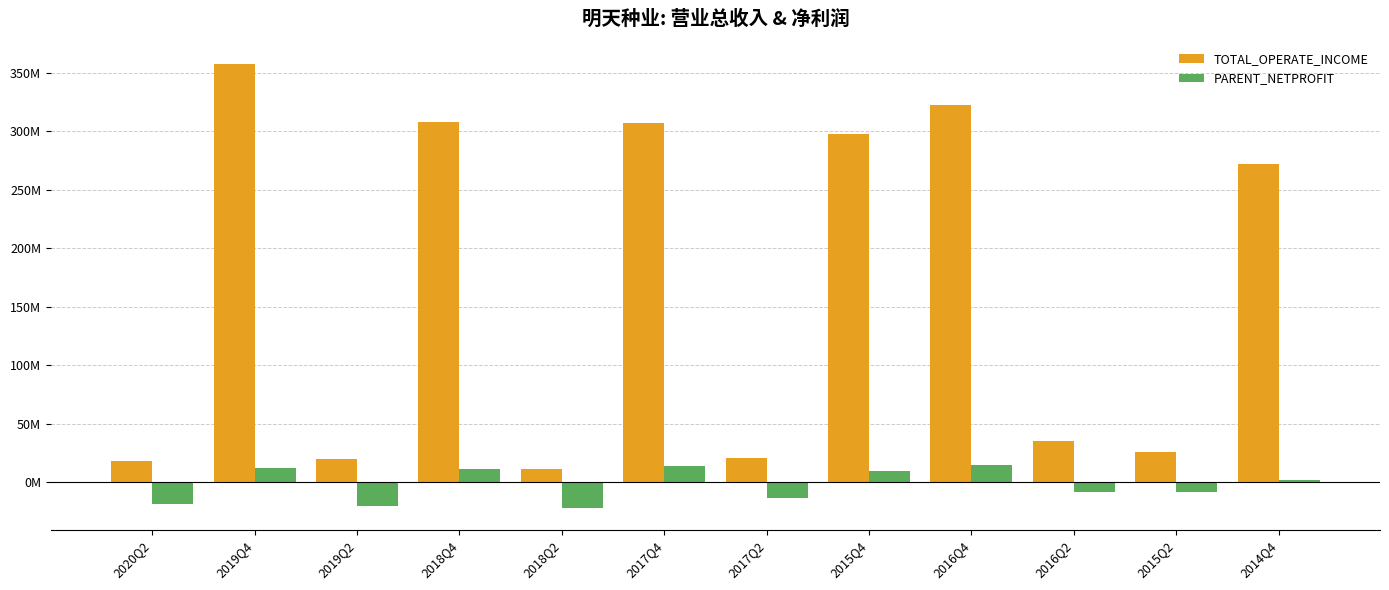

Reading right to left, what are all the values shown in this chart?

TOTAL_OPERATE_INCOME: 2014Q4=272403168.1	2015Q2=25264956.8	2016Q2=34680772.3	2016Q4=322956184.6	2015Q4=297687102.6	2017Q2=20657676.9	2017Q4=307527937.2	2018Q2=11460200.9	2018Q4=308352129.0	2019Q2=19611937.4	2019Q4=357662133.2	2020Q2=18326060.3
PARENT_NETPROFIT: 2014Q4=1286942.9	2015Q2=-8378295.8	2016Q2=-8752049.2	2016Q4=14582805.7	2015Q4=8967145.3	2017Q2=-13367826.2	2017Q4=13610787.4	2018Q2=-21968568.3	2018Q4=11246903.6	2019Q2=-20975648.5	2019Q4=12175147.1	2020Q2=-18890590.4